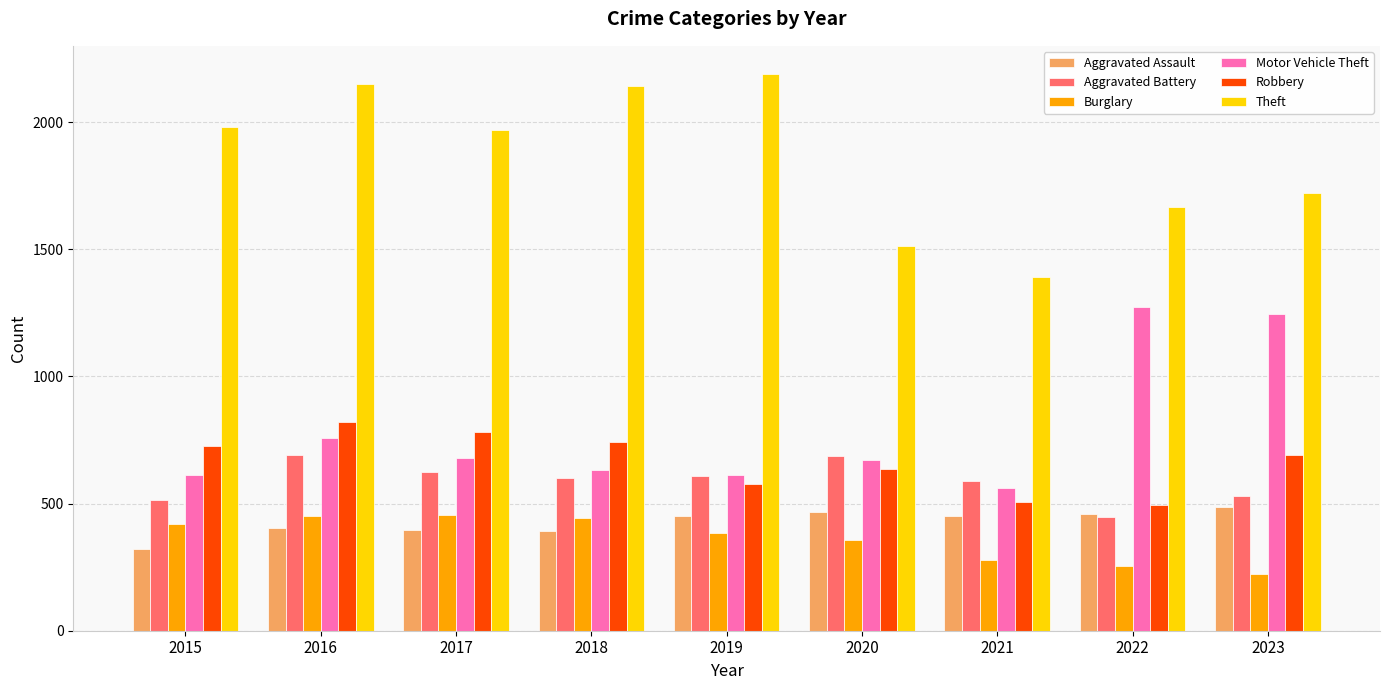

What is the smallest value displayed?

224